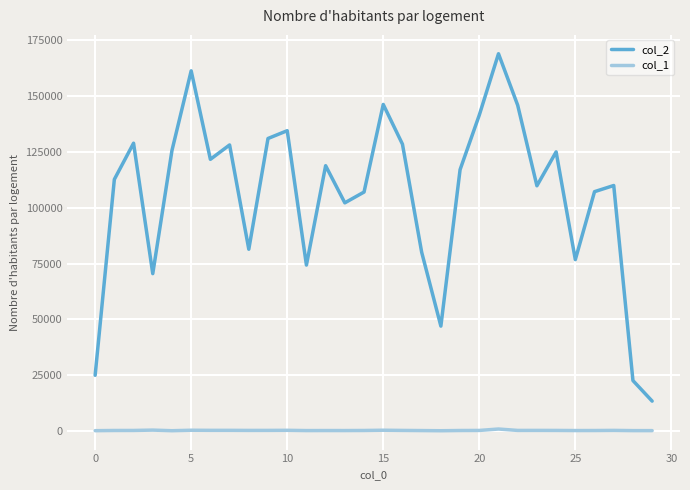

Which series has the largest total across all categories?

col_2